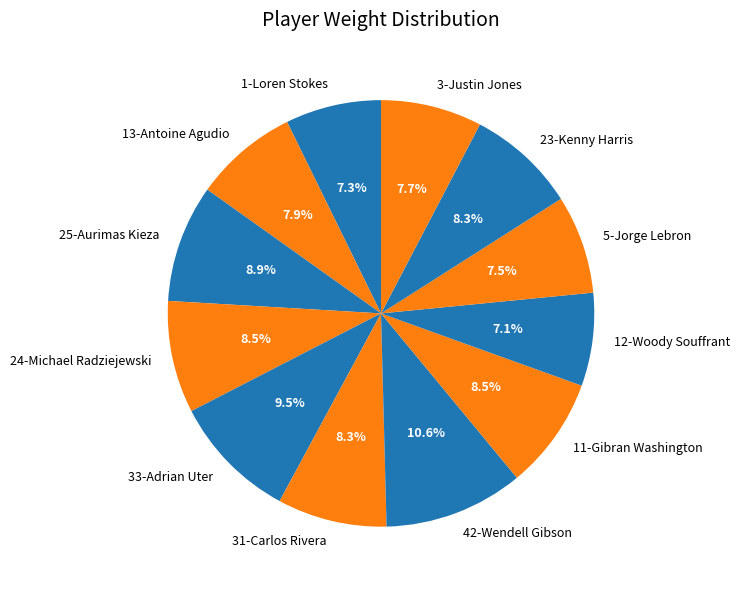

What portion of the pie excludes 12-Woody Souffrant?

92.9%